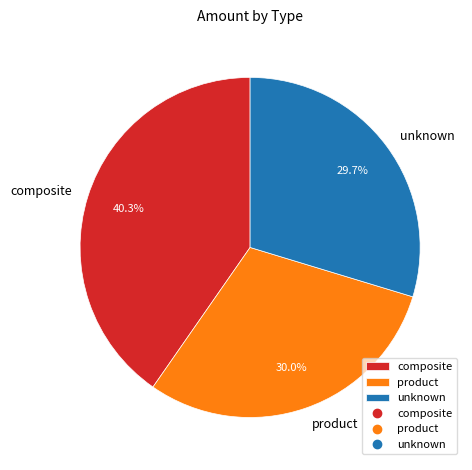

To the nearest percent, what is the combined percentage of product and composite?

70%